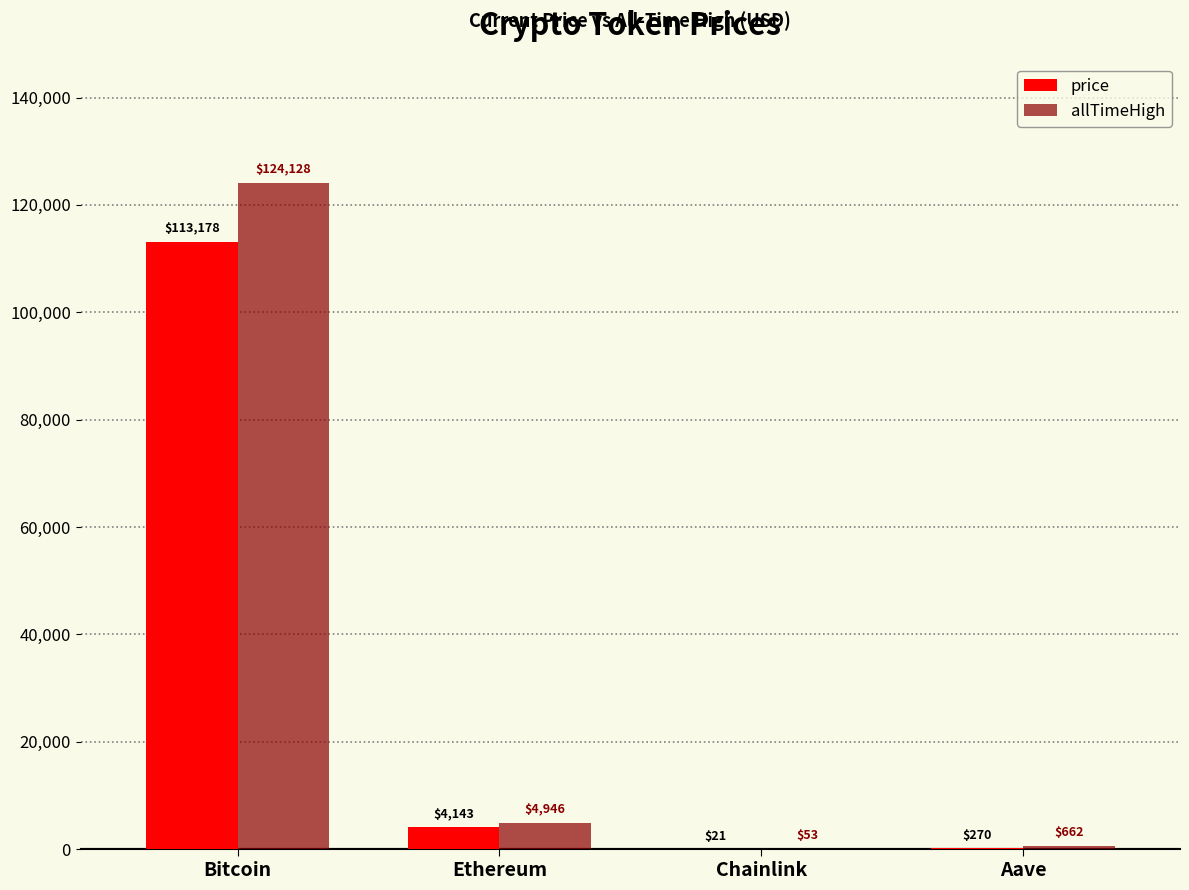

Which series changed the most between Ethereum and Chainlink?

allTimeHigh